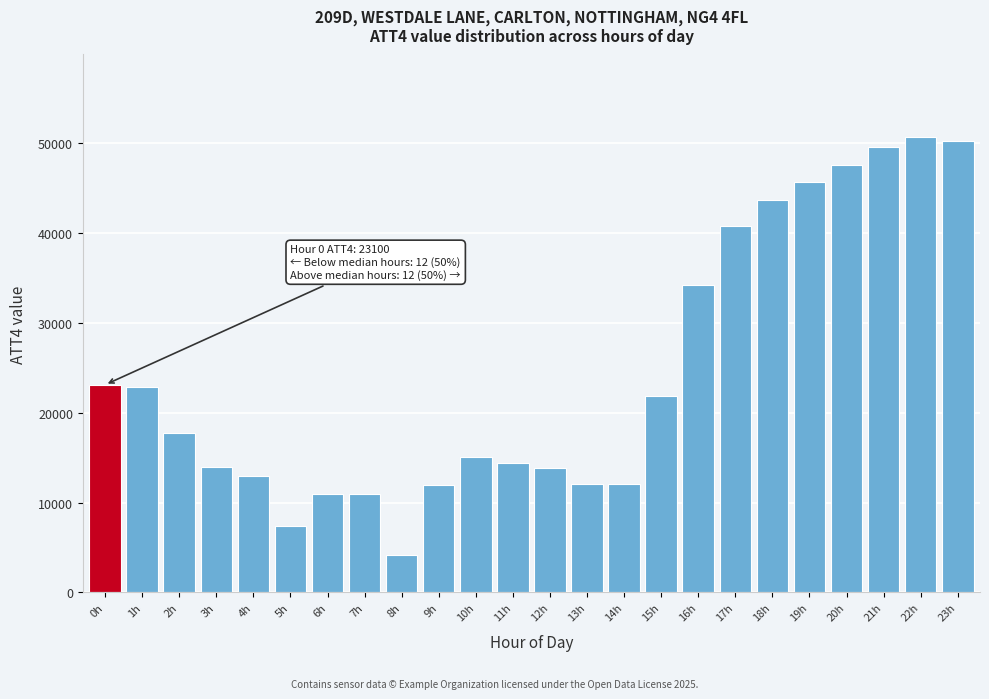

Is it true that the value at 6h is 16656?

False